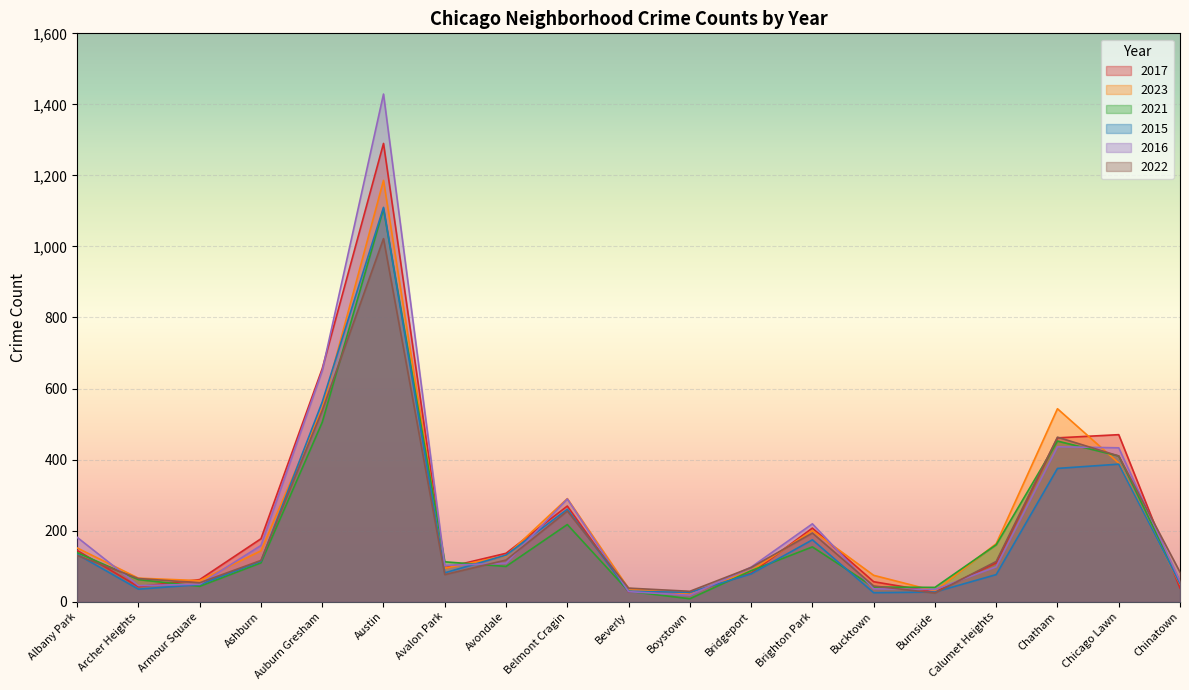

Between Chicago Lawn and Chinatown, which is larger?

Chicago Lawn